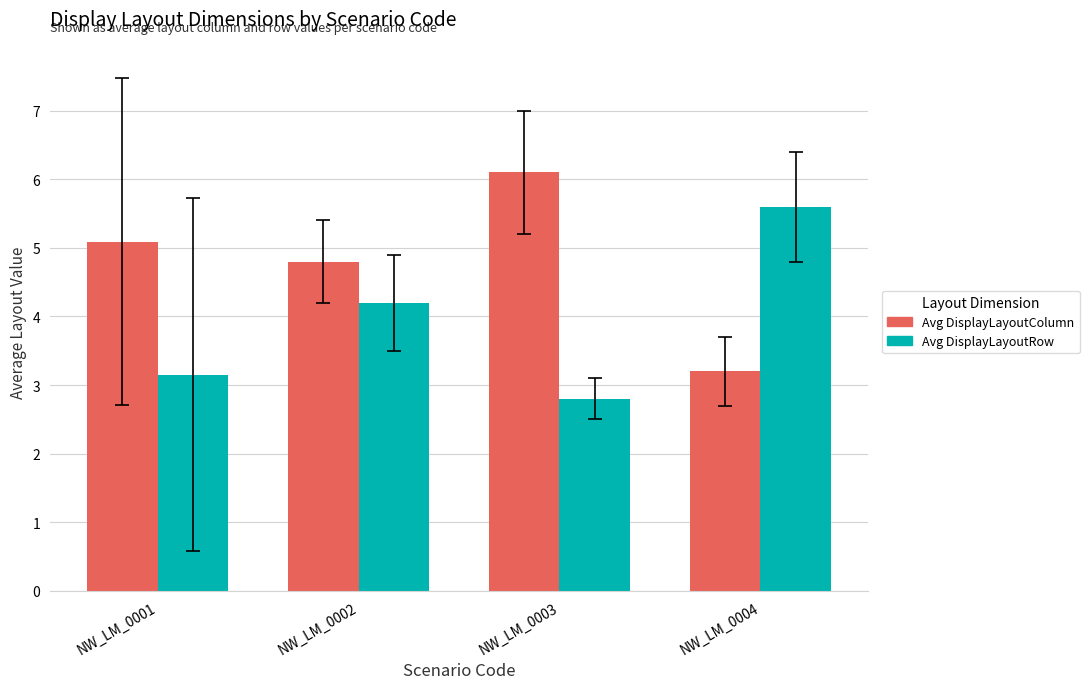

Which series changed the most between NW_LM_0001 and NW_LM_0002?

Avg DisplayLayoutRow